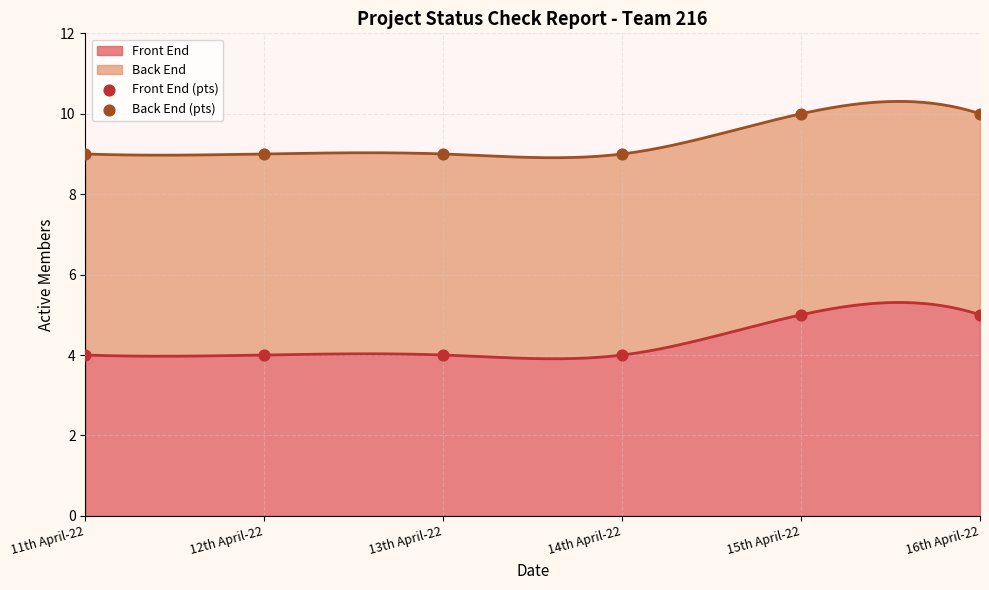

Which series reaches the minimum Y coordinate?

Front End (pts)